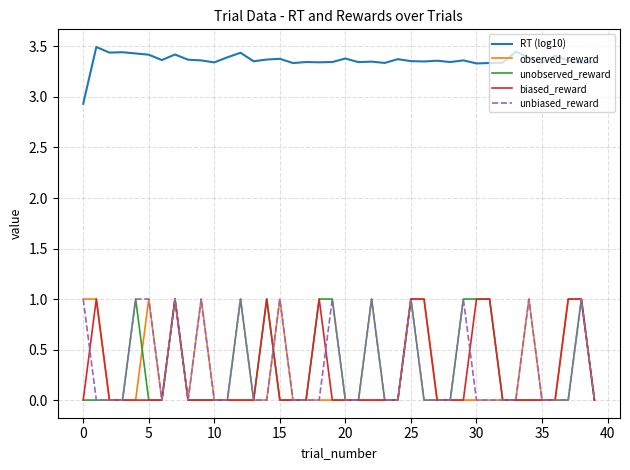

True or false: RT (log10) and observed_reward cross at least once.

False